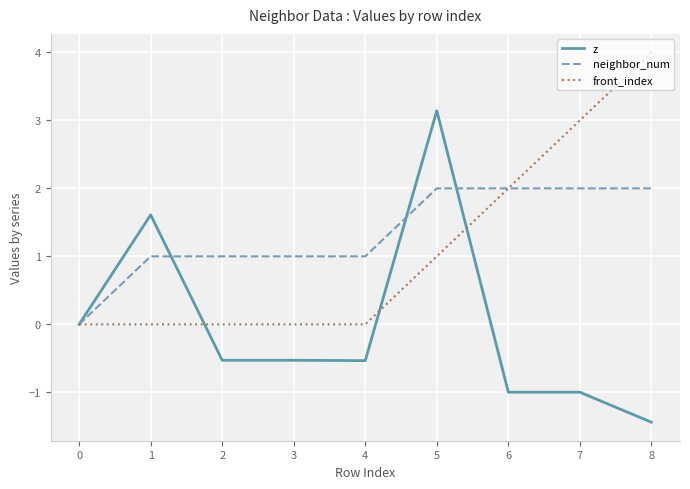

What are all the series names shown in the legend?

z, neighbor_num, front_index